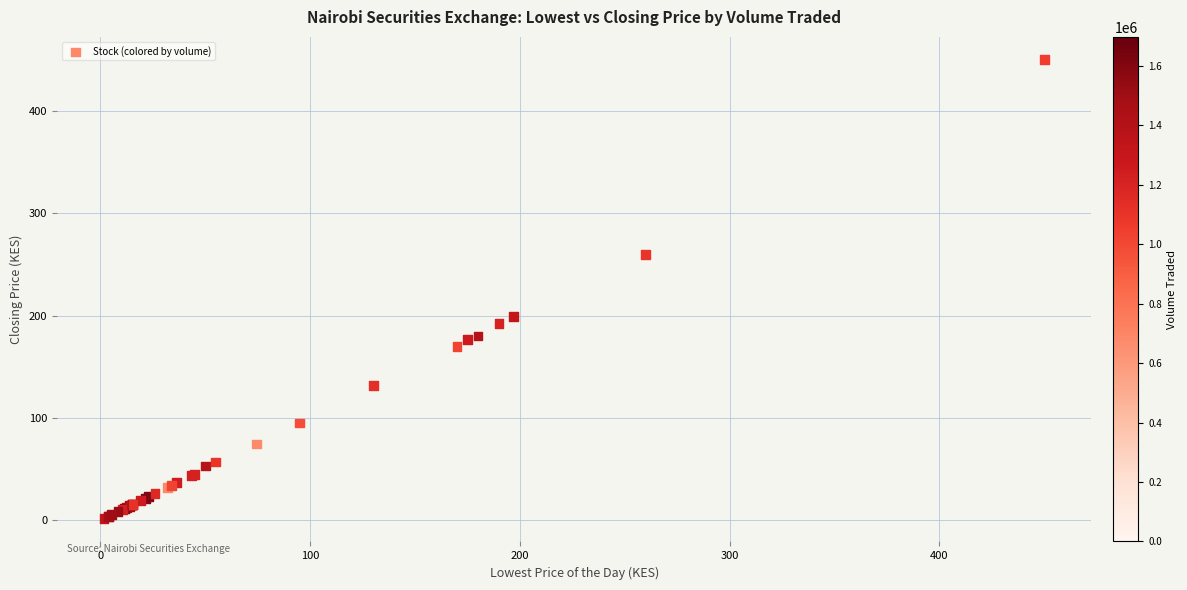

What Y value in the scatter plot is closest to 225?

199.0